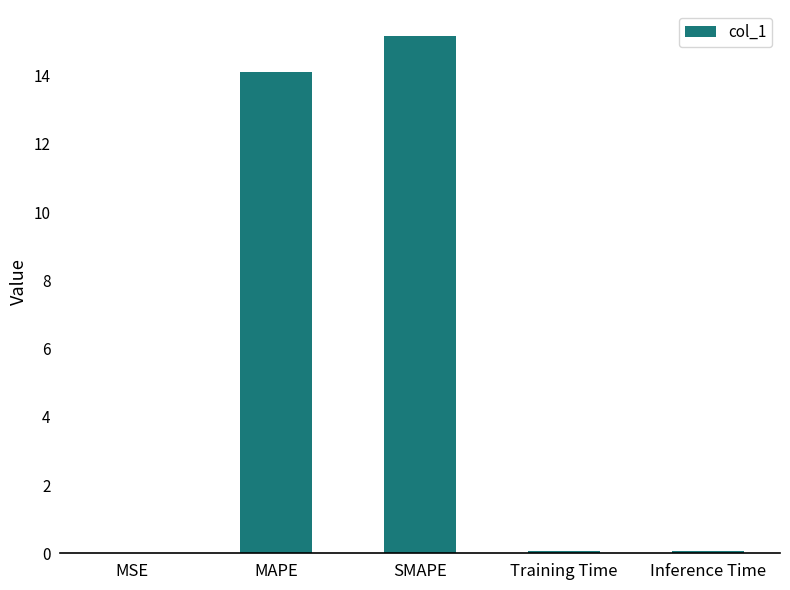

The chart shows a value of 0.0 at MSE. True or false?

True